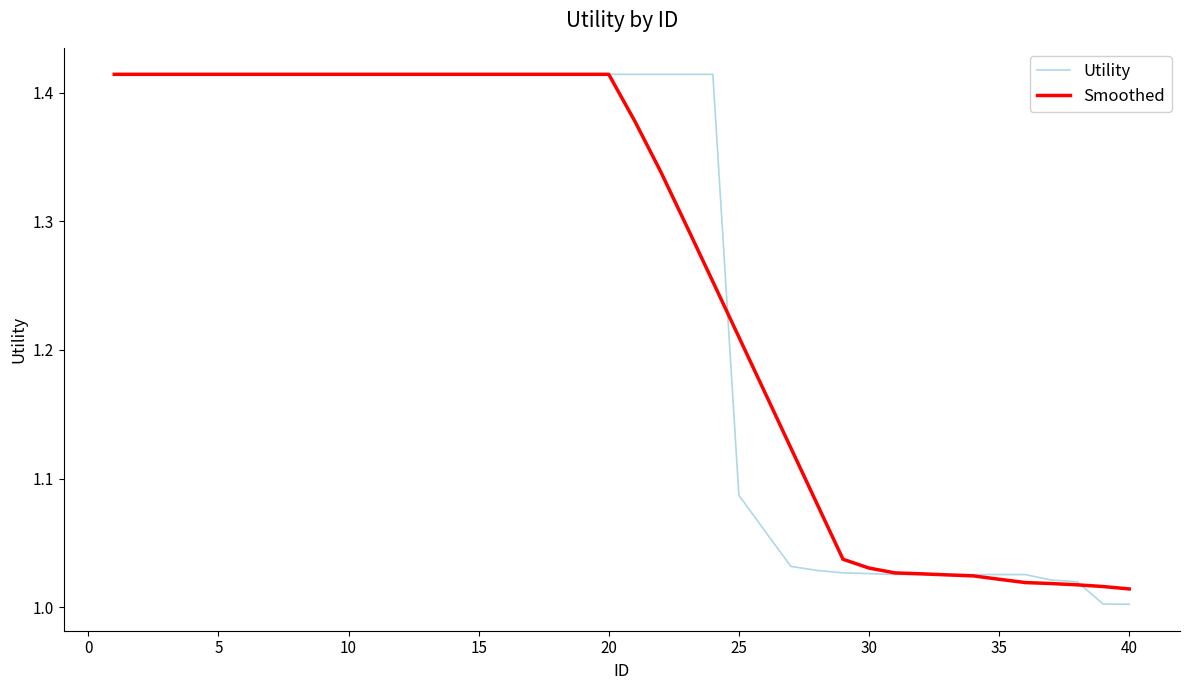

What are all the series names shown in the legend?

Utility, Smoothed